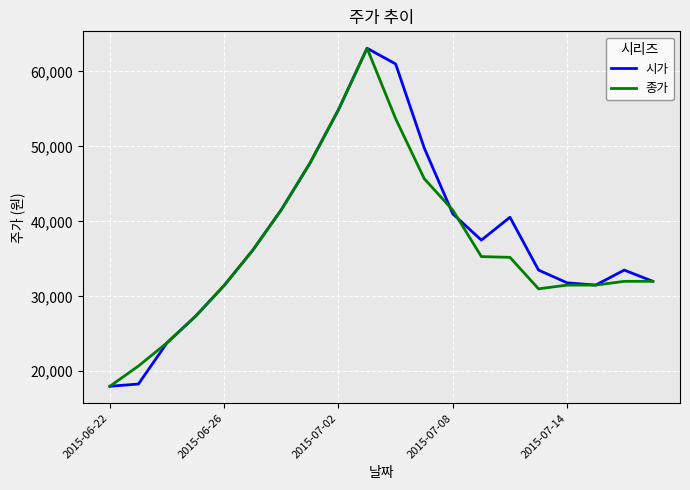

What is the minimum value shown in the chart?

18000